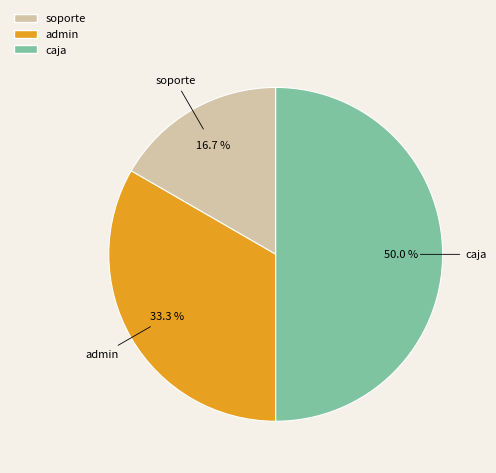

Is the sum of caja and admin greater than half?

Yes